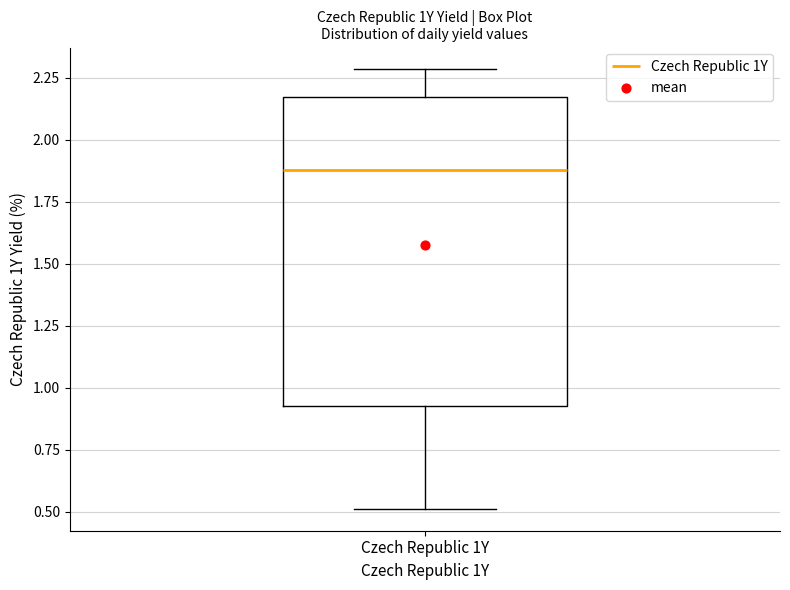

Transcribe this box plot: give where the median line is, the range the box spans, and where the two whiskers end, as read against the y-axis. The values are not printed on the chart, so give them approximately, as read against the axis.

median 1.90, box 0.95 to 2.15, whiskers 0.50 to 2.30